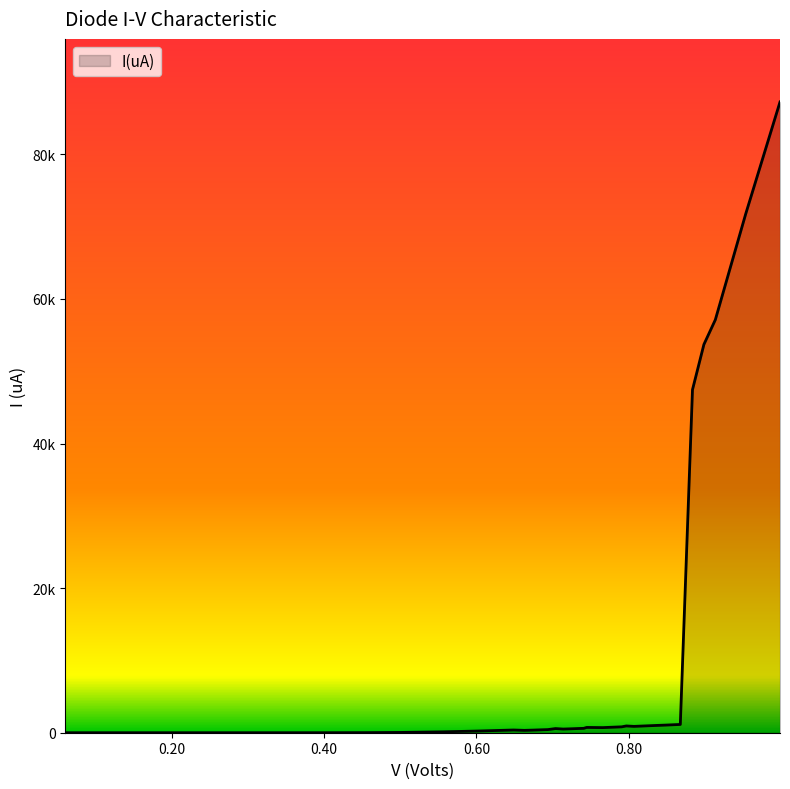

Is this an area chart (filled region under the line)?

Yes